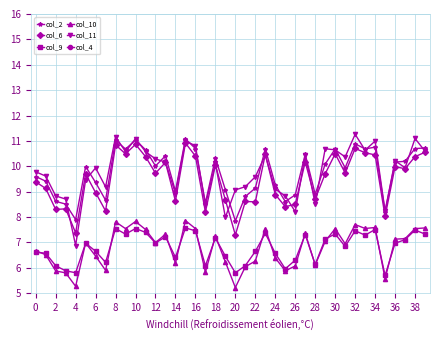

How many interior local peaks does the col_11 series have?

12